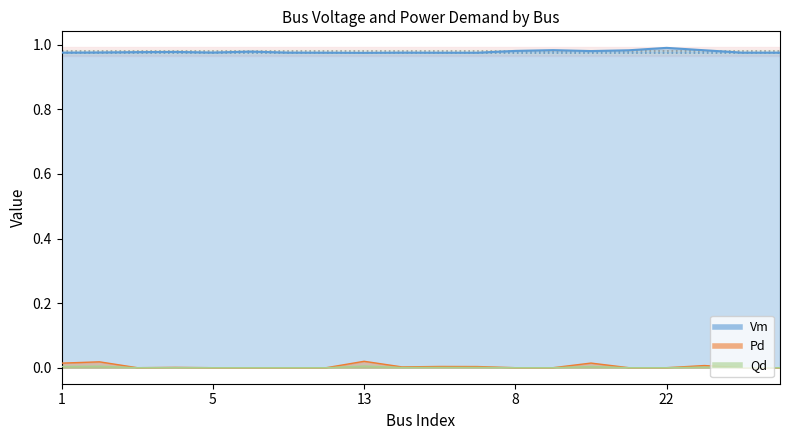

Which series has the largest total across all categories?

Vm